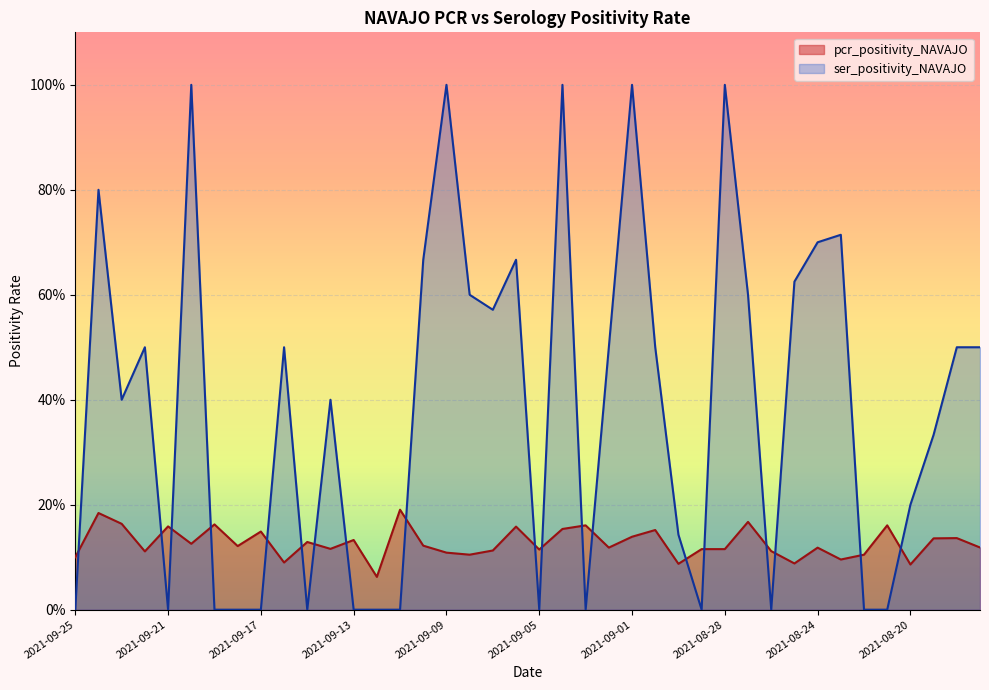

What is the sum of all ser_positivity_NAVAJO values?

15.4